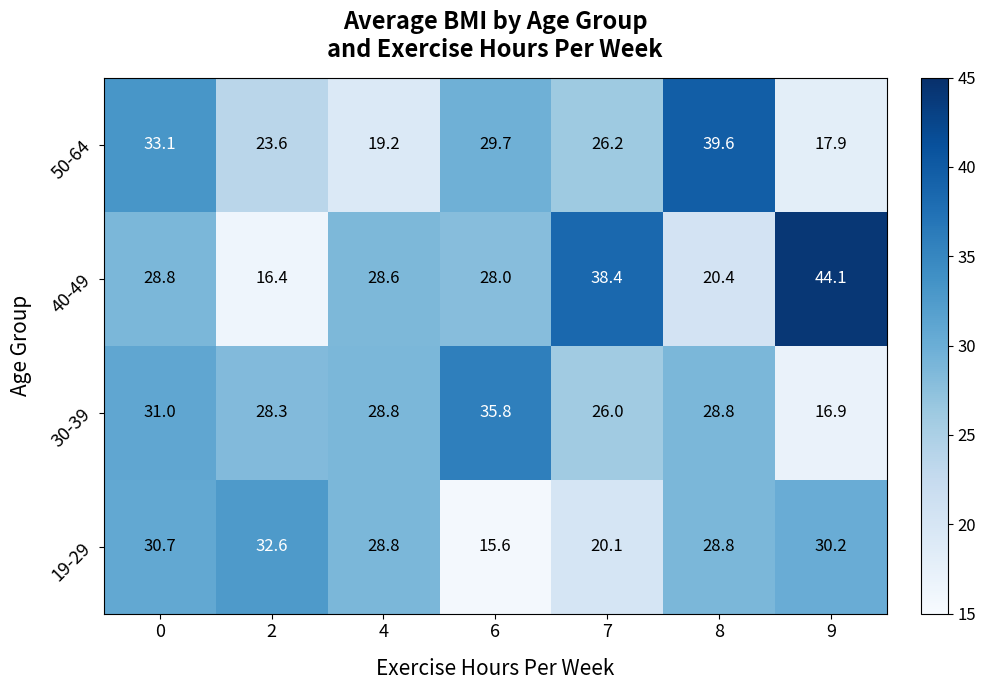

At how many categories does at least one series exceed 23?

7